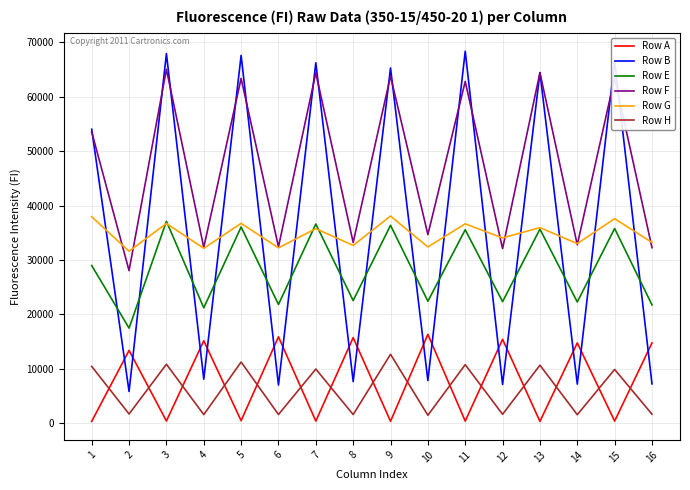

Which series has the largest range (max minus min)?

Row B